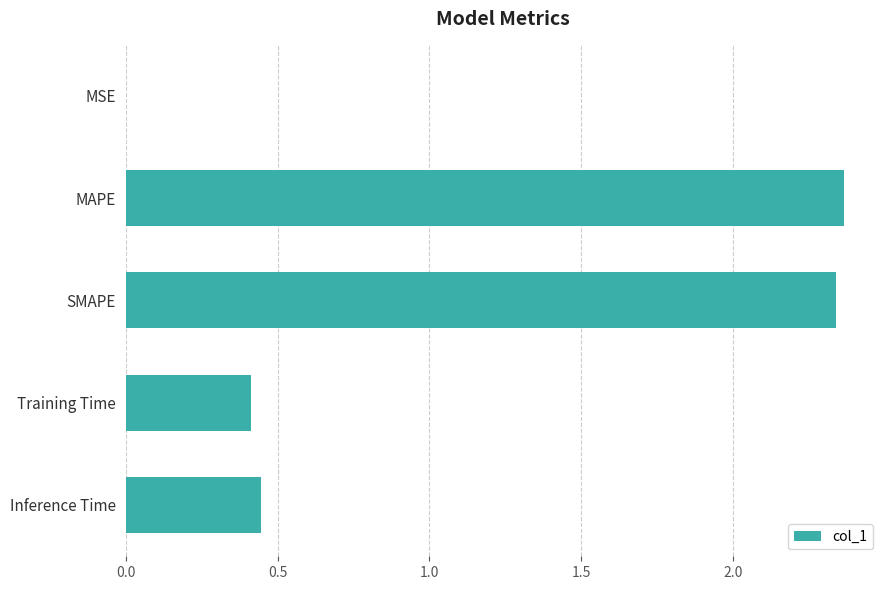

True or false: the data shows 0.6 at Training Time.

False